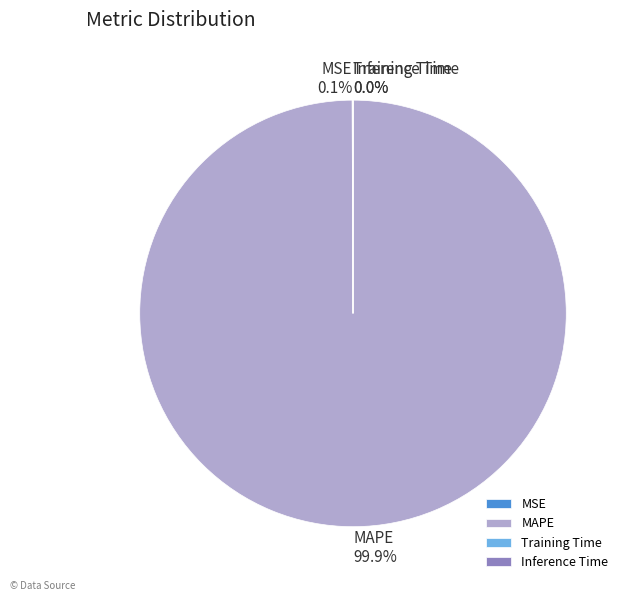

What portion of the pie excludes MAPE?

0.1%